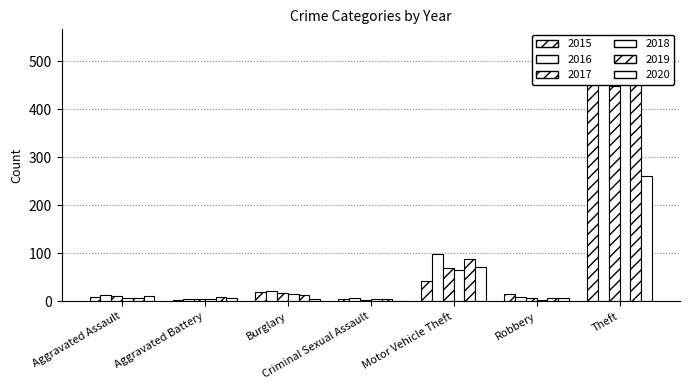

What is the total value across all series at Criminal Sexual Assault?

22